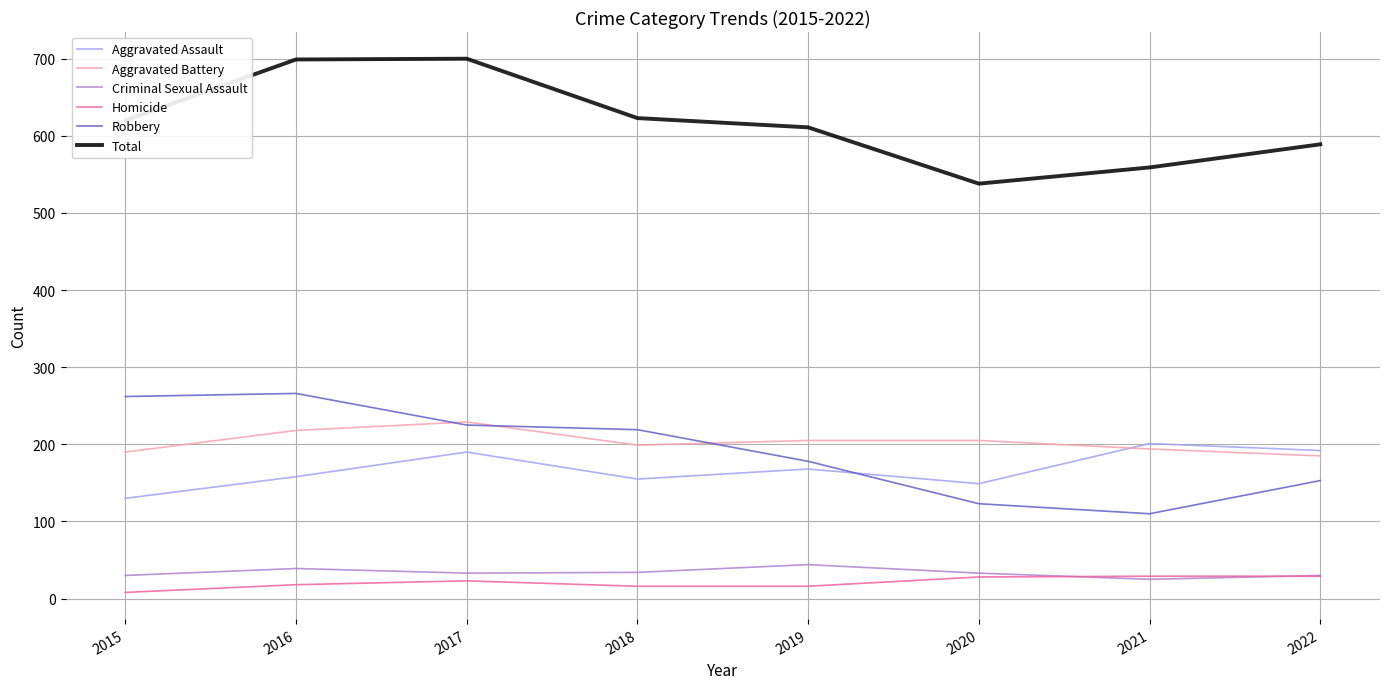

True or false: Total has a value of 880 at 2022.

False